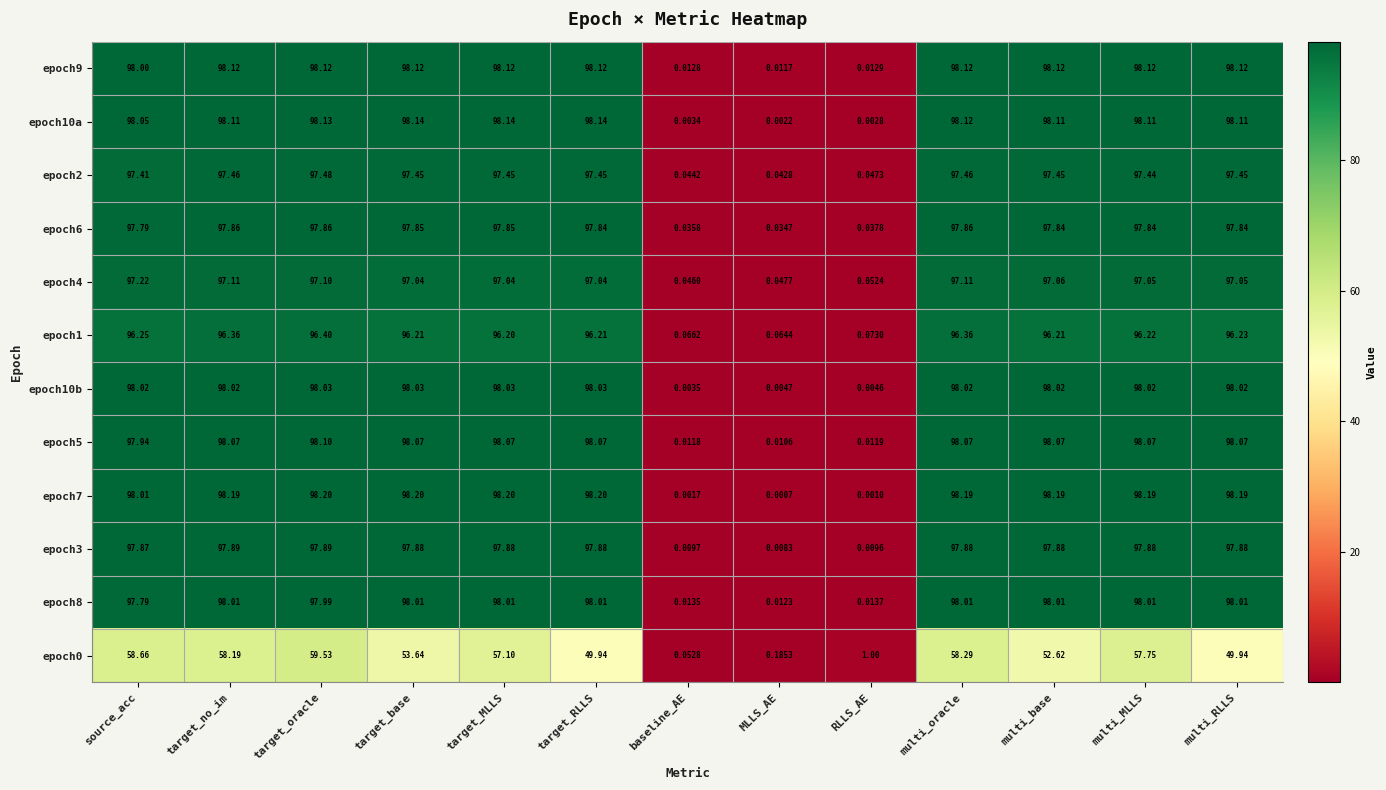

Is the value of epoch7 at source_acc greater than the value of epoch2 at target_oracle?

Yes